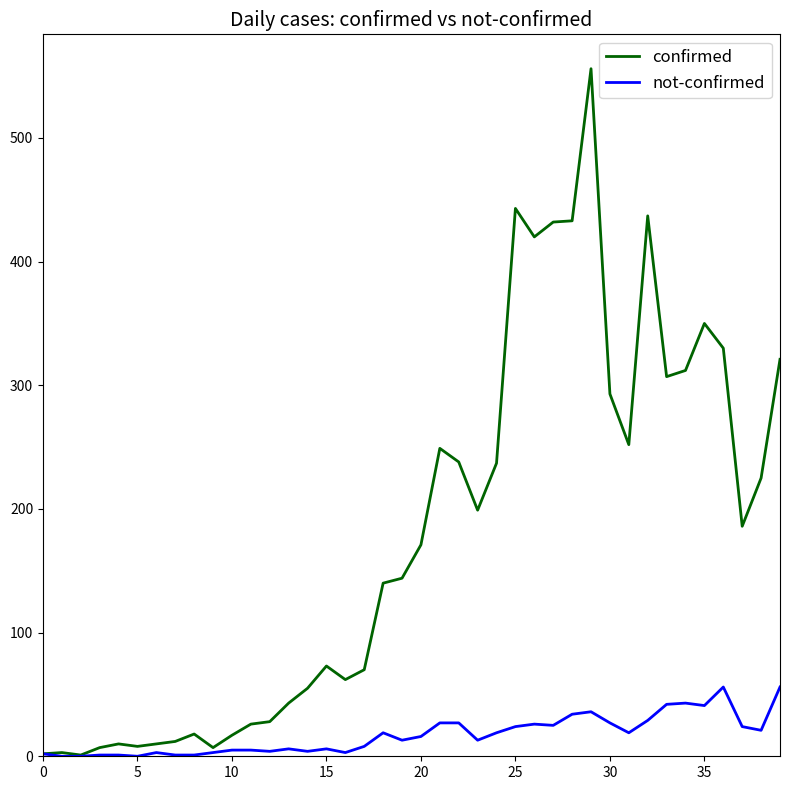

Which series has the largest total across all categories?

confirmed